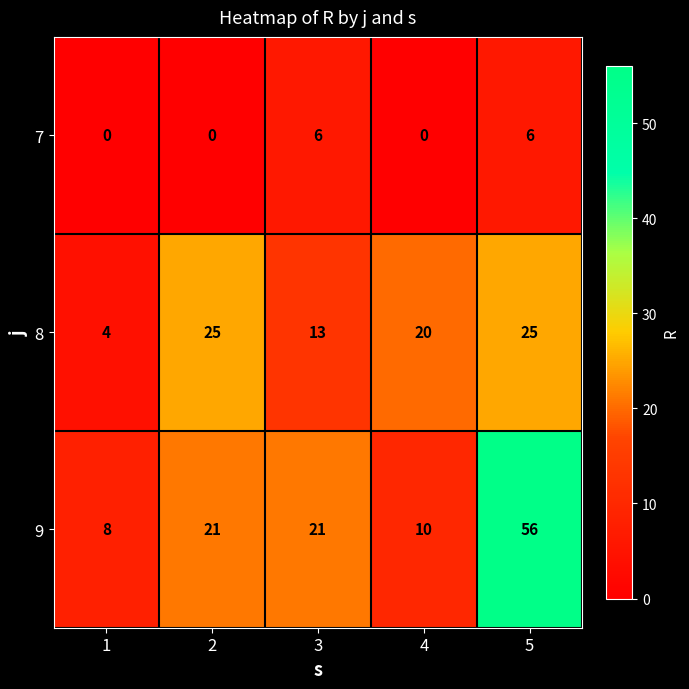

Between 2 and 5, which series saw the biggest shift?

9